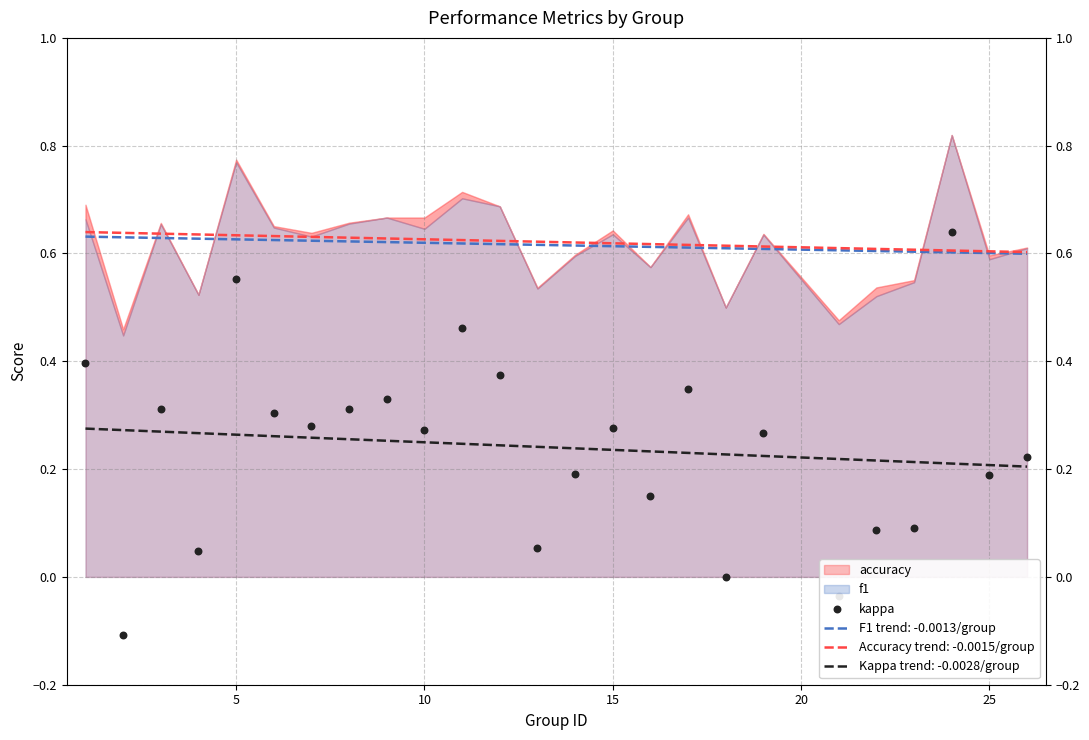

True or false: Accuracy trend: -0.0015/group and Kappa trend: -0.0028/group cross at least once.

False